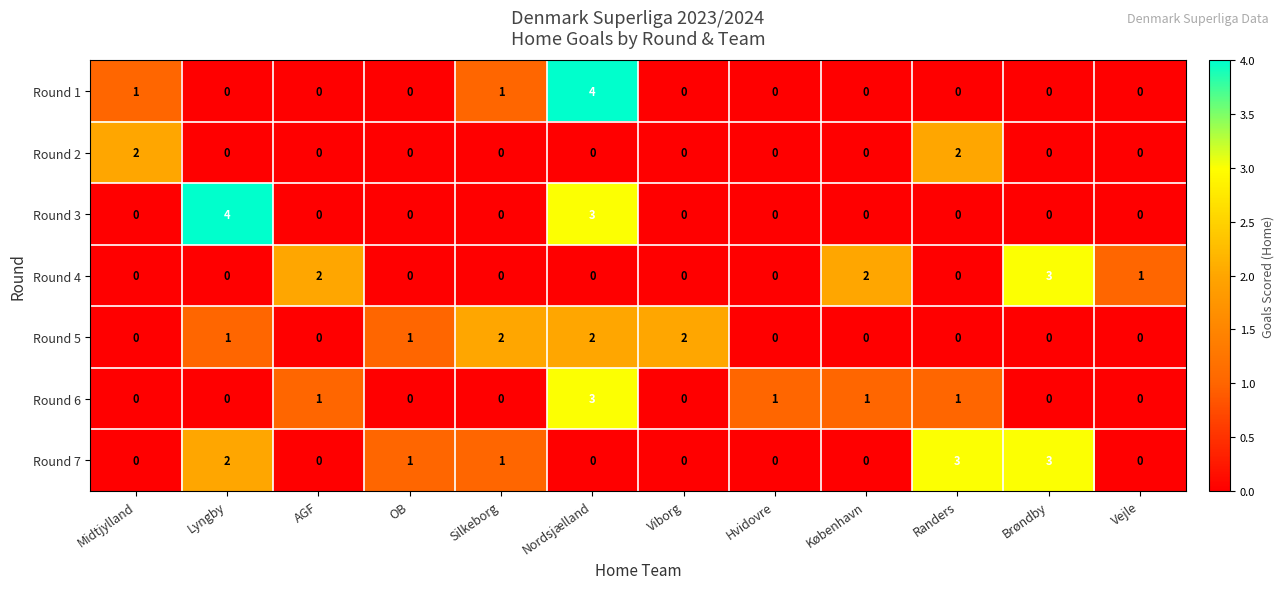

Is it true that Round 5 equals 2 at Silkeborg?

True